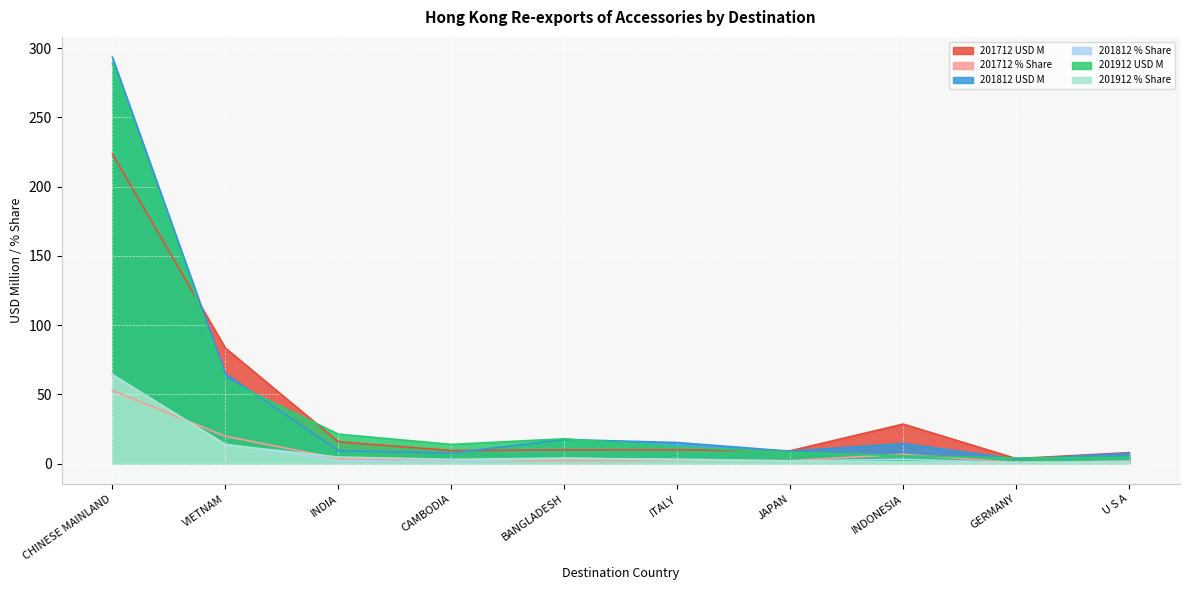

Is the value of 201812 % Share at GERMANY greater than the value of 201712 % Share at U S A?

No